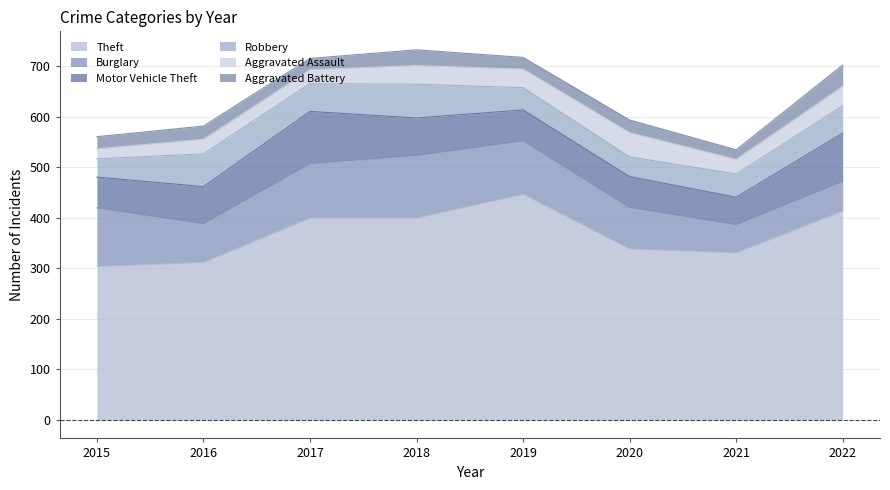

In Theft, how many points are lower than both neighbors (excluding endpoints)?

1